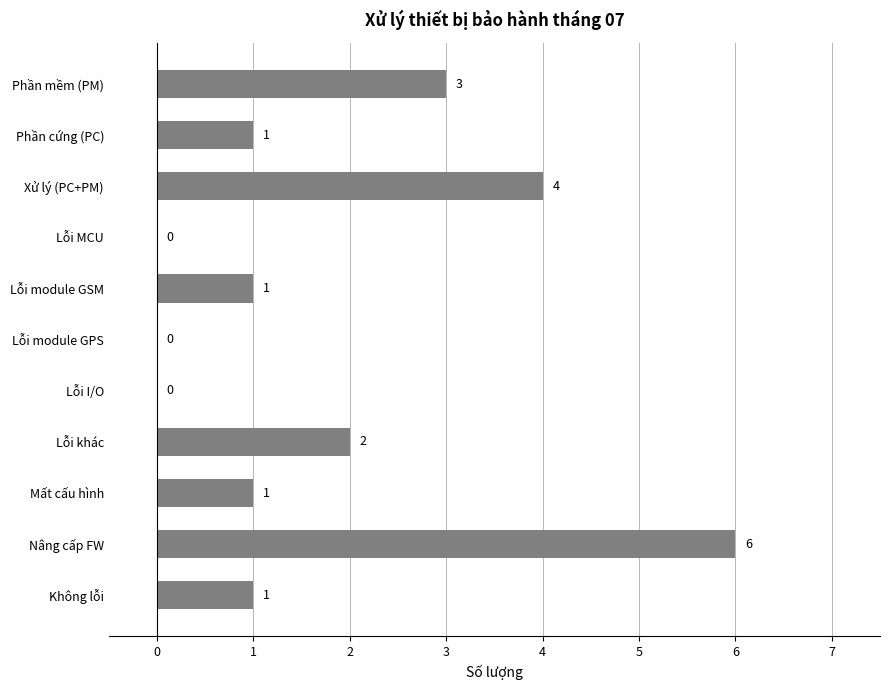

Which has a higher value, Lỗi MCU or Xử lý (PC+PM)?

Xử lý (PC+PM)